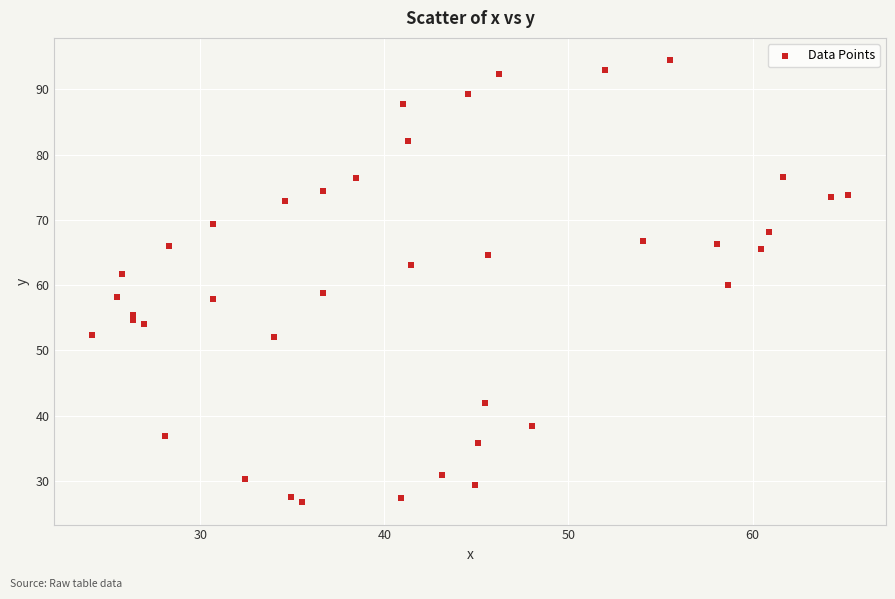

What is the range of X values (max minus min)?

41.1